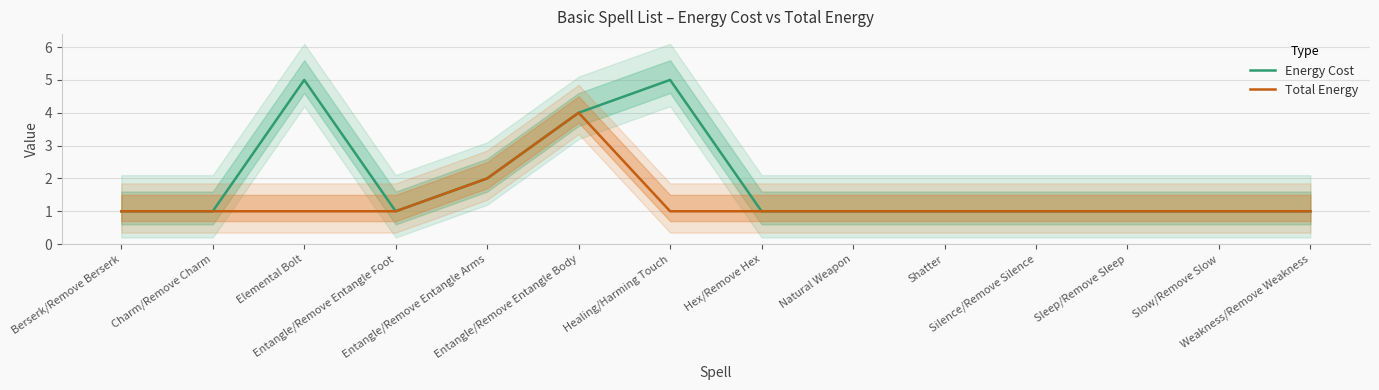

Reading left to right, what are all the values shown in this chart?

Energy Cost: Berserk/Remove Berserk=1	Charm/Remove Charm=1	Elemental Bolt=5	Entangle/Remove Entangle Foot=1	Entangle/Remove Entangle Arms=2	Entangle/Remove Entangle Body=4	Healing/Harming Touch=5	Hex/Remove Hex=1	Natural Weapon=1	Shatter=1	Silence/Remove Silence=1	Sleep/Remove Sleep=1	Slow/Remove Slow=1	Weakness/Remove Weakness=1
Total Energy: Berserk/Remove Berserk=1	Charm/Remove Charm=1	Elemental Bolt=1	Entangle/Remove Entangle Foot=1	Entangle/Remove Entangle Arms=2	Entangle/Remove Entangle Body=4	Healing/Harming Touch=1	Hex/Remove Hex=1	Natural Weapon=1	Shatter=1	Silence/Remove Silence=1	Sleep/Remove Sleep=1	Slow/Remove Slow=1	Weakness/Remove Weakness=1